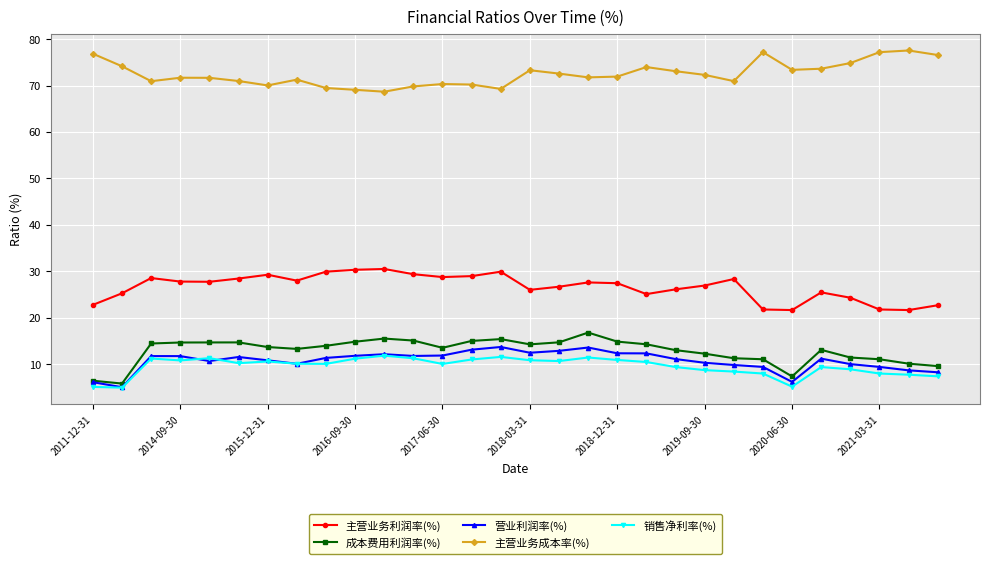

What is the lowest value of the 成本费用利润率(%) series?

5.9